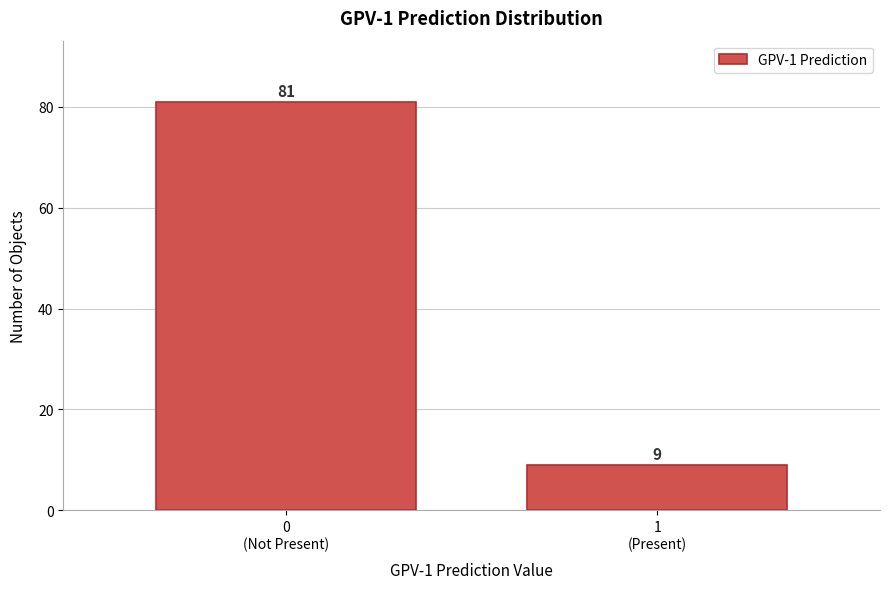

Reading left to right, list all the values displayed in this chart.

81	9